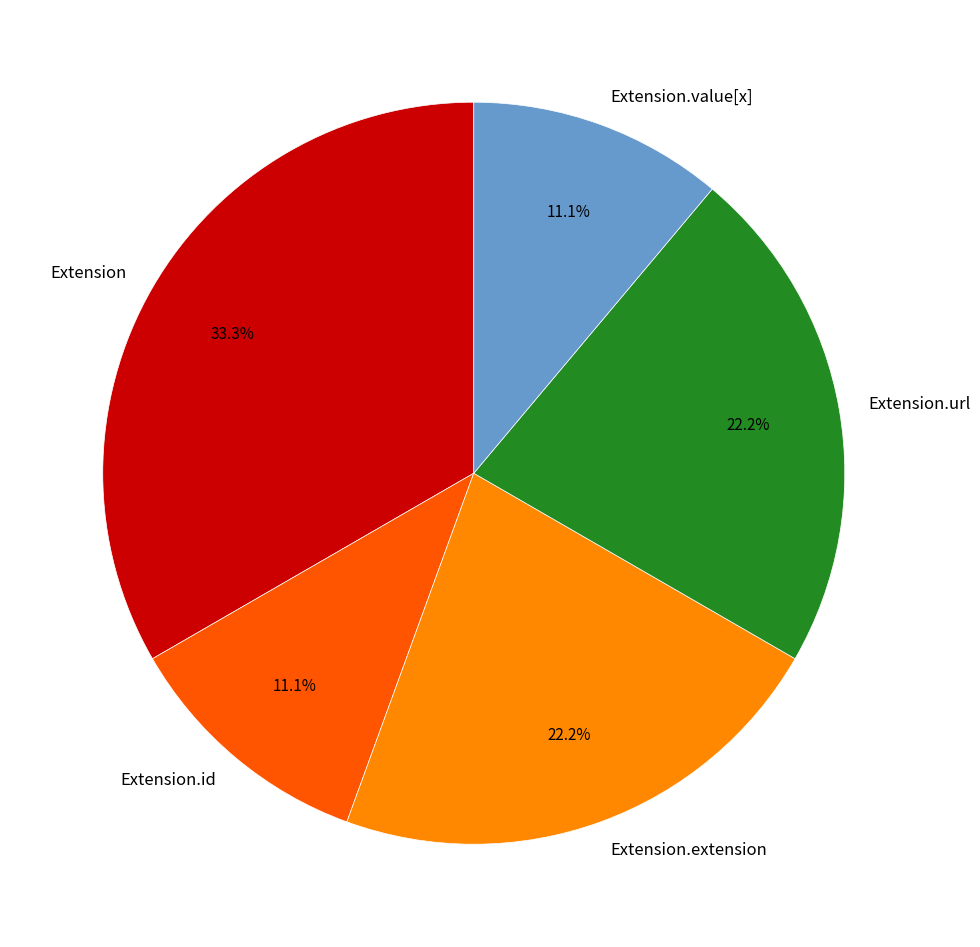

How many segments does this pie chart have?

5